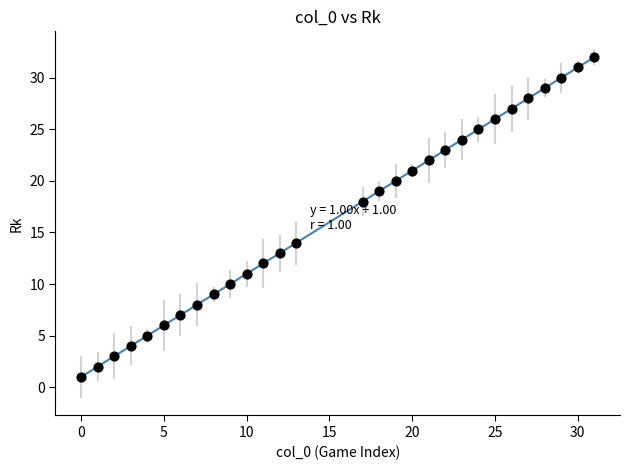

What is the range of Y values (max minus min)?

31